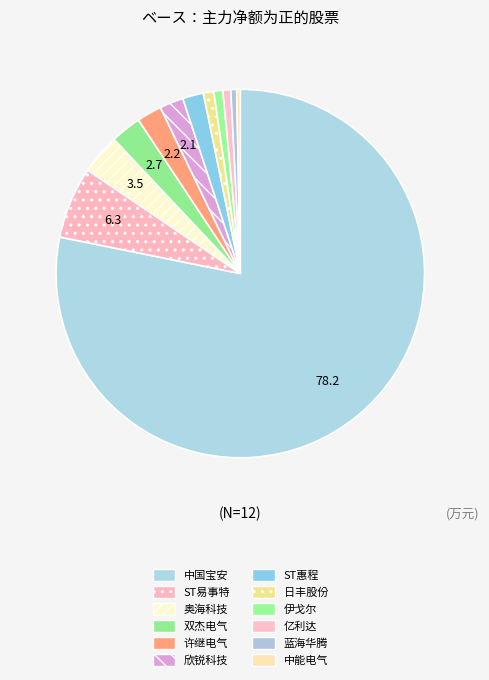

To the nearest percent, what is the combined percentage of 亿利达 and 中能电气?

1%